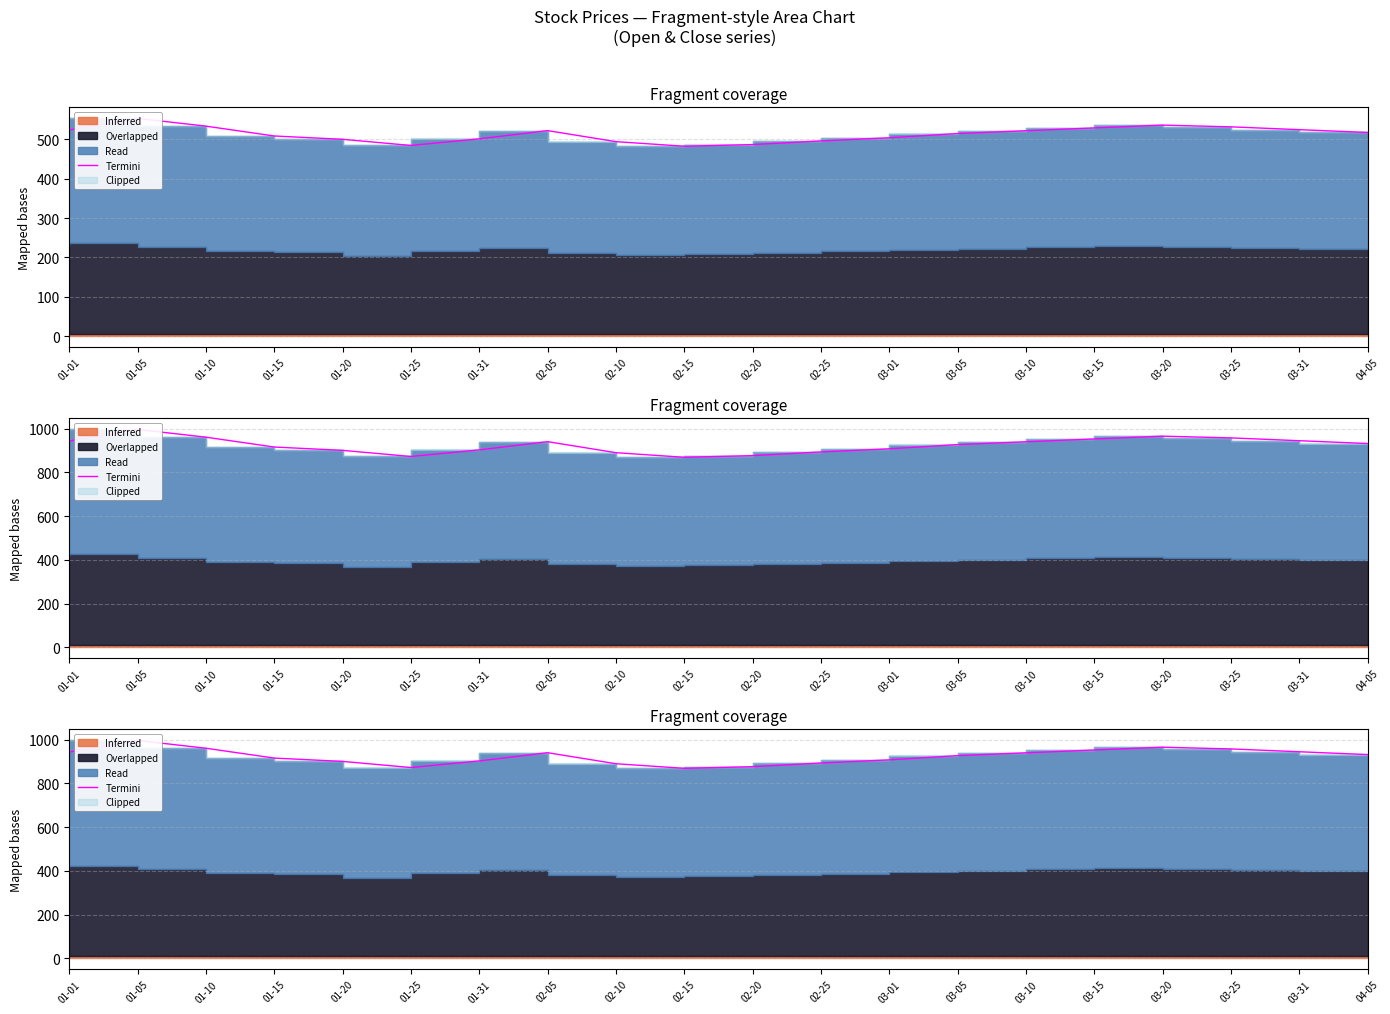

Rank the categories by value from lowest to highest.

02-15, 01-25, 02-20, 02-10, 02-25, 01-20, 01-31, 03-01, 01-15, 03-05, 04-05, 03-10, 02-05, 01-01, 03-31, 03-15, 03-25, 01-10, 03-20, 01-05